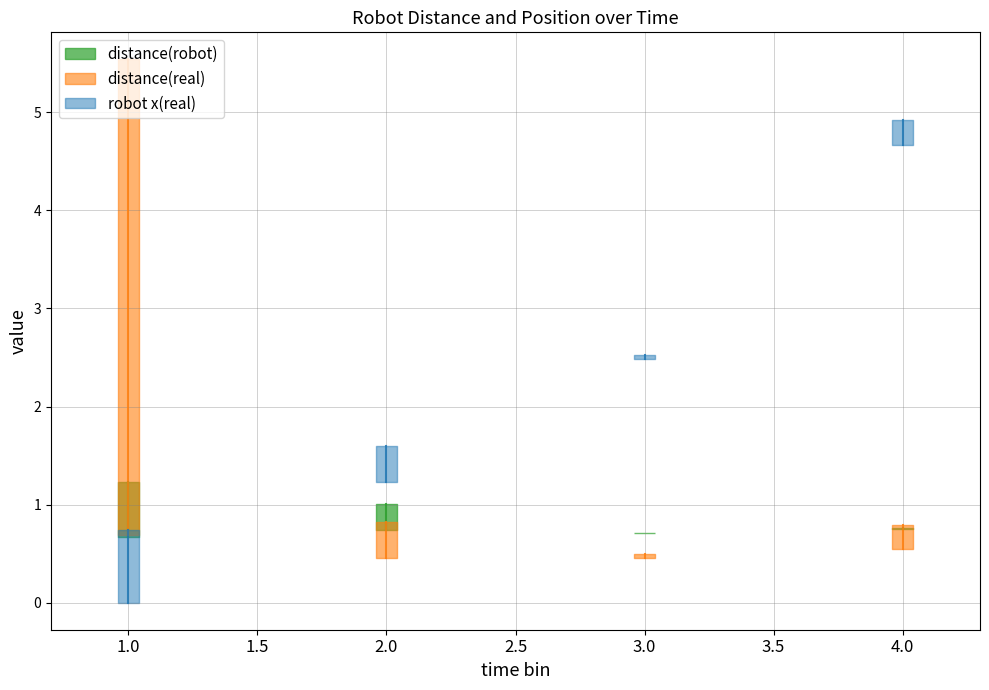

The value of distance(real) at 93.275 is 0.4. True or false?

False